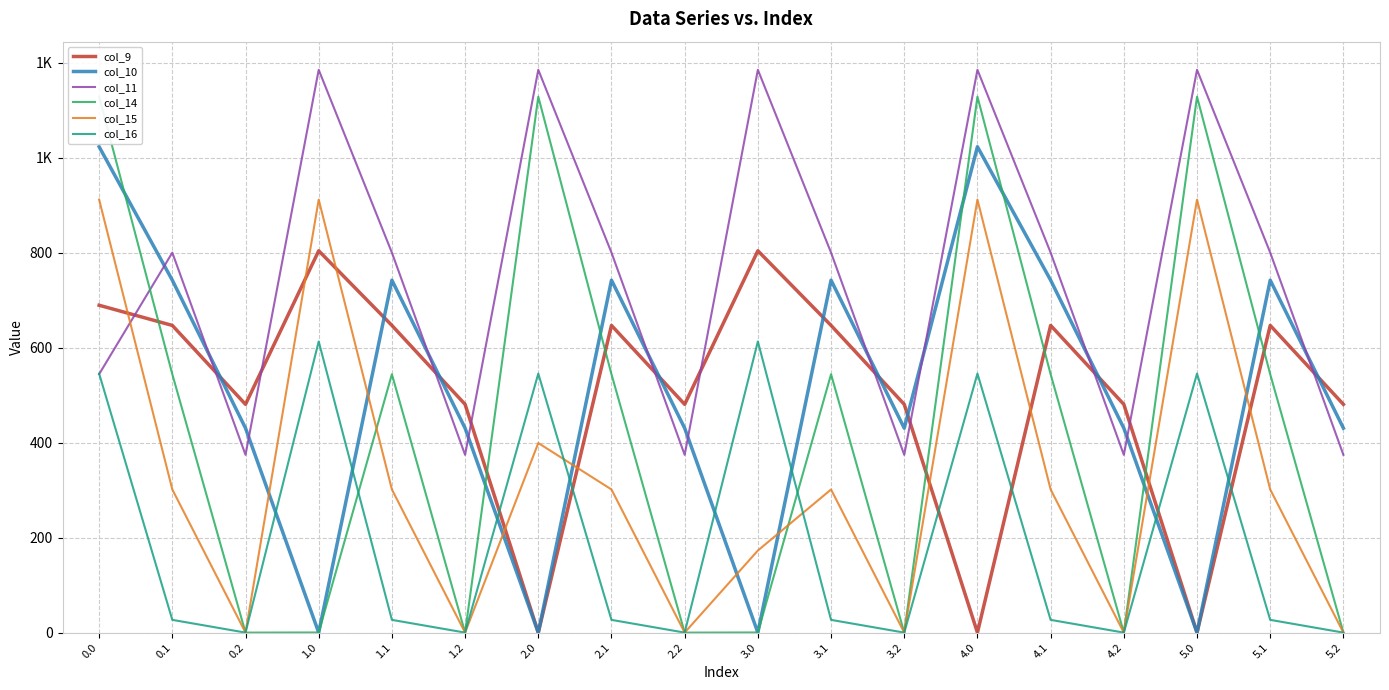

At which category does the chart reach its minimum across all series?

2.0